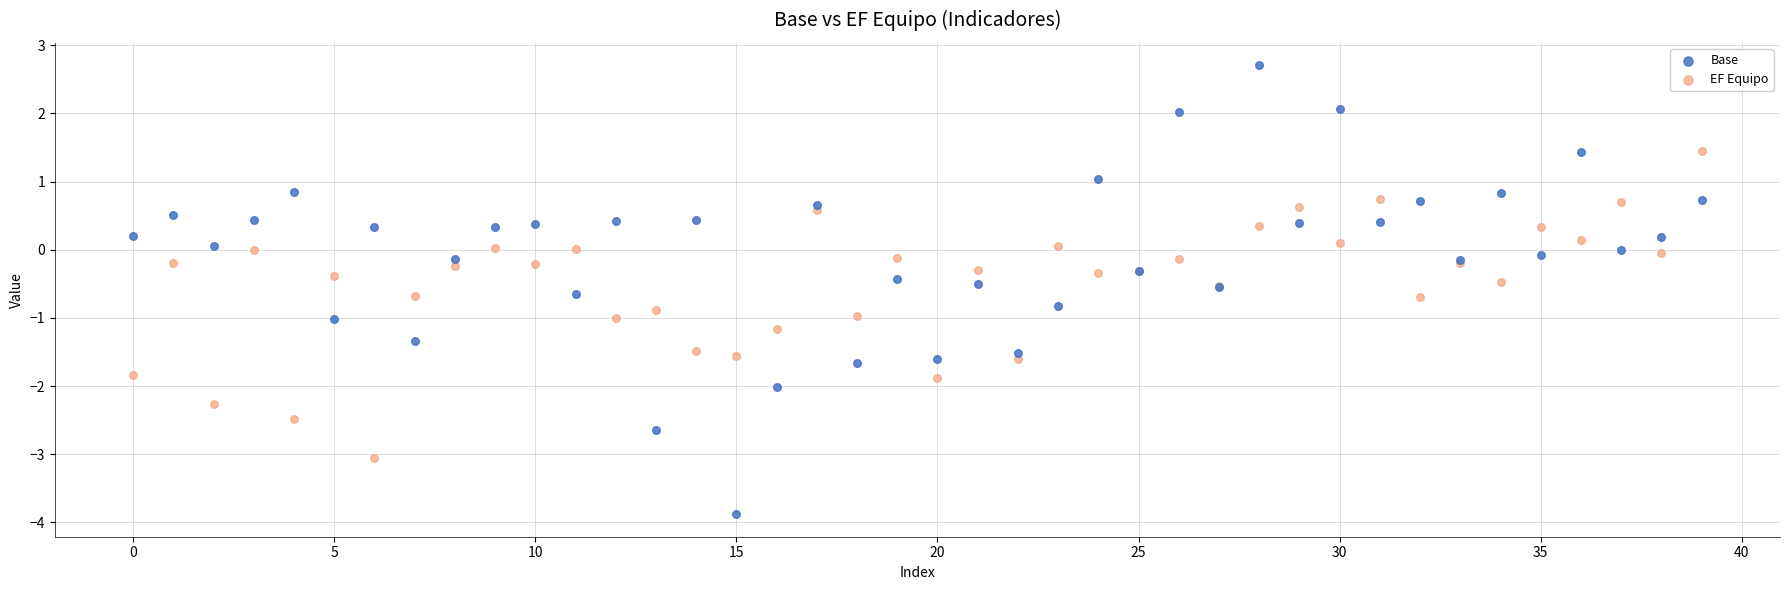

Which series reaches the minimum Y coordinate?

Base